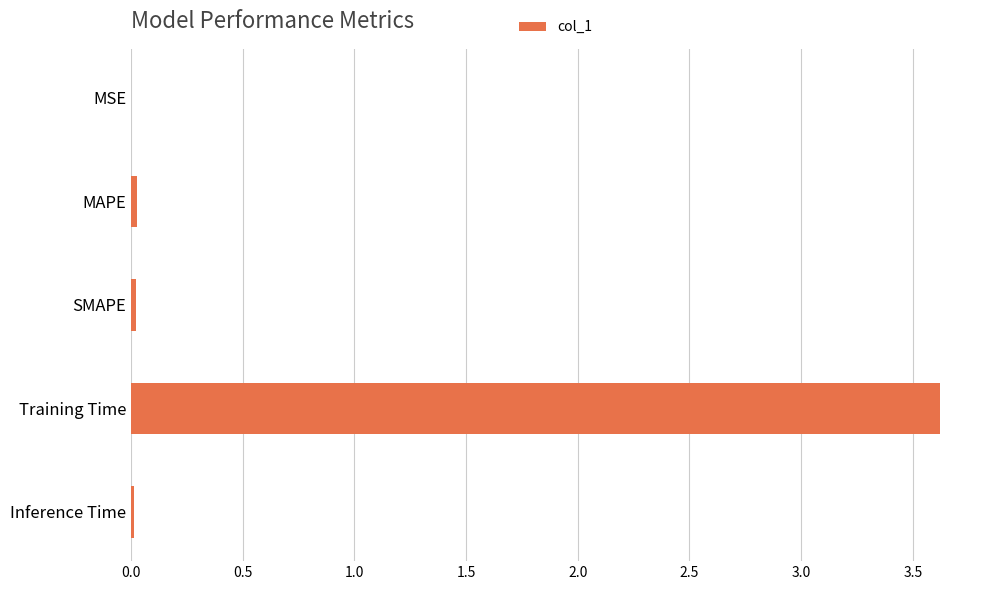

What is the maximum value shown in the chart?

3.6